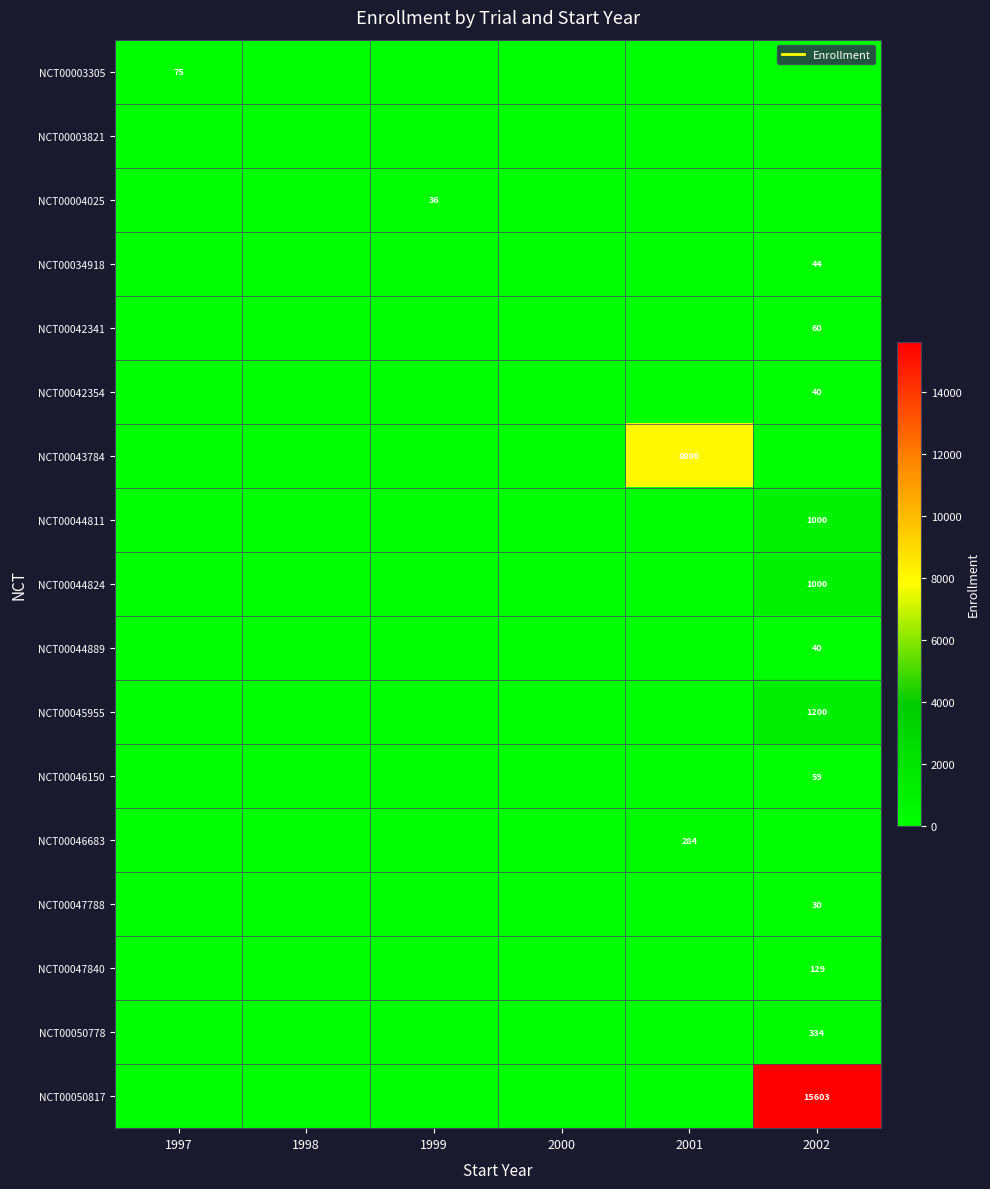

Which label corresponds to the smallest value in the chart?

1998